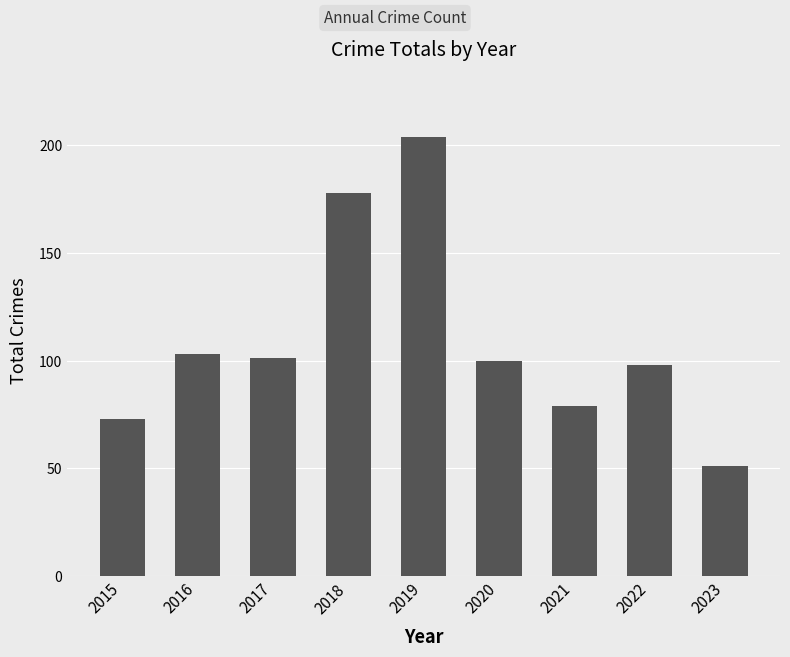

Reading right to left, list all the values displayed in this chart.

51	98	79	100	204	178	101	103	73